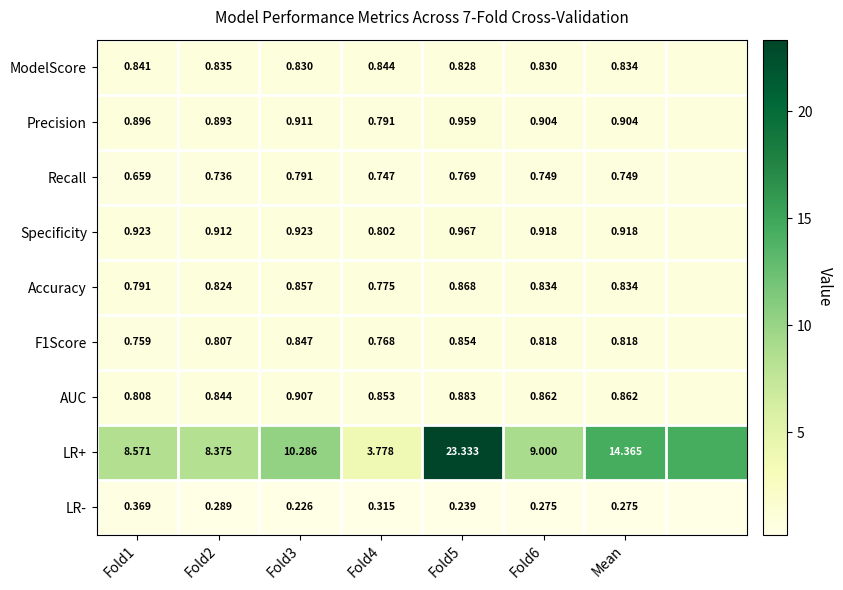

Is the value of F1Score at Fold2 greater than the value of ModelScore at Fold2?

No